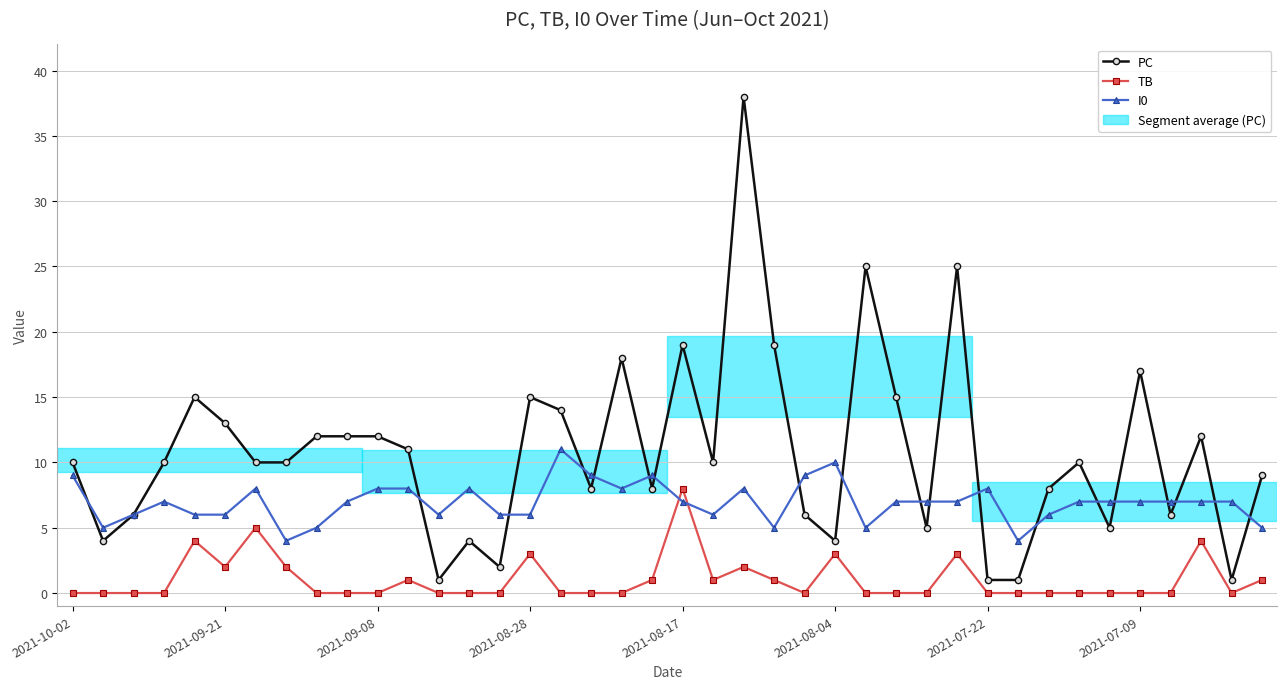

True or false: PC has more than 1 interior local peaks.

True